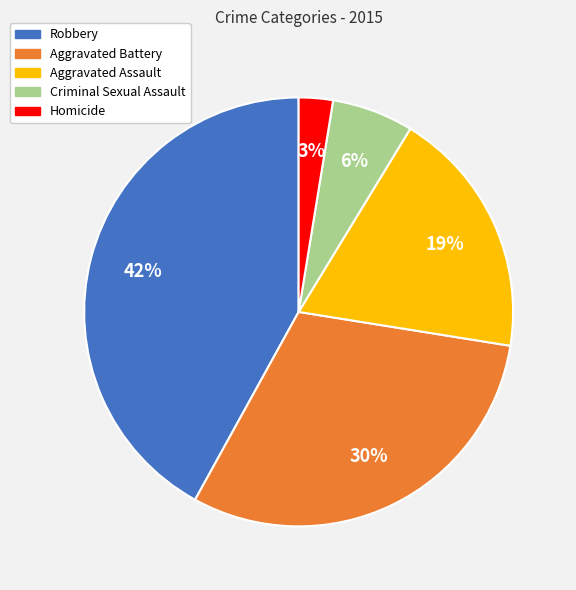

What is the ratio of the value at Robbery to the value at Aggravated Assault?

2.2